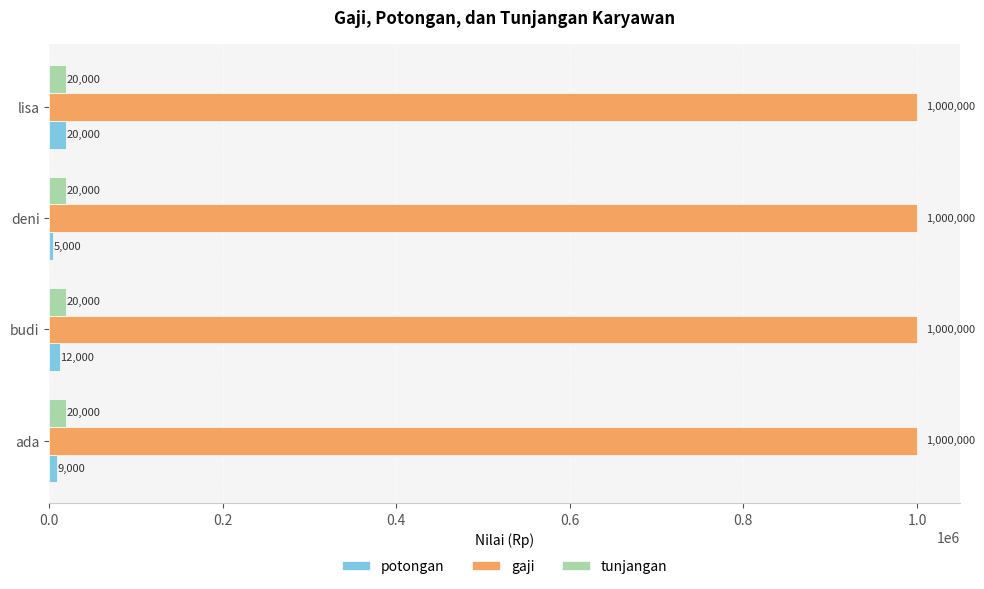

The potongan series shows 5000 at deni. True or false?

True